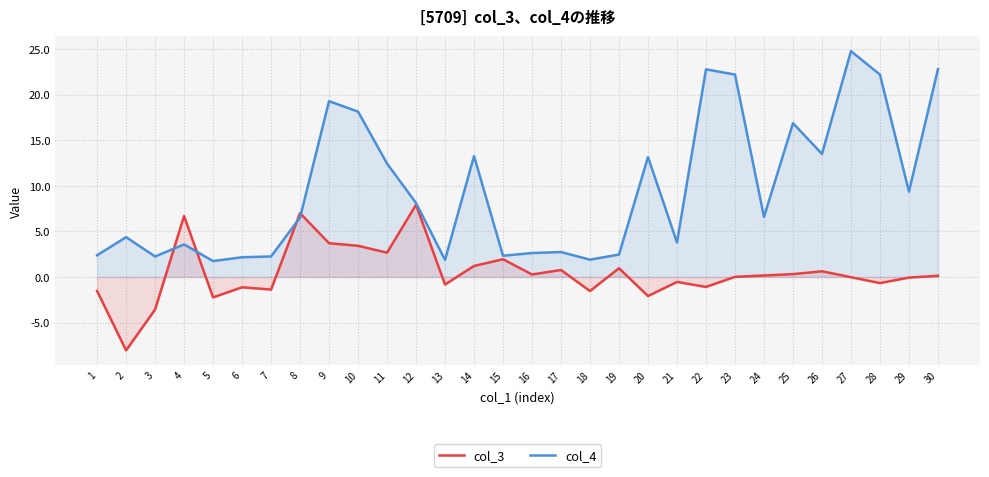

At which label is col_4 closest to 13?

20